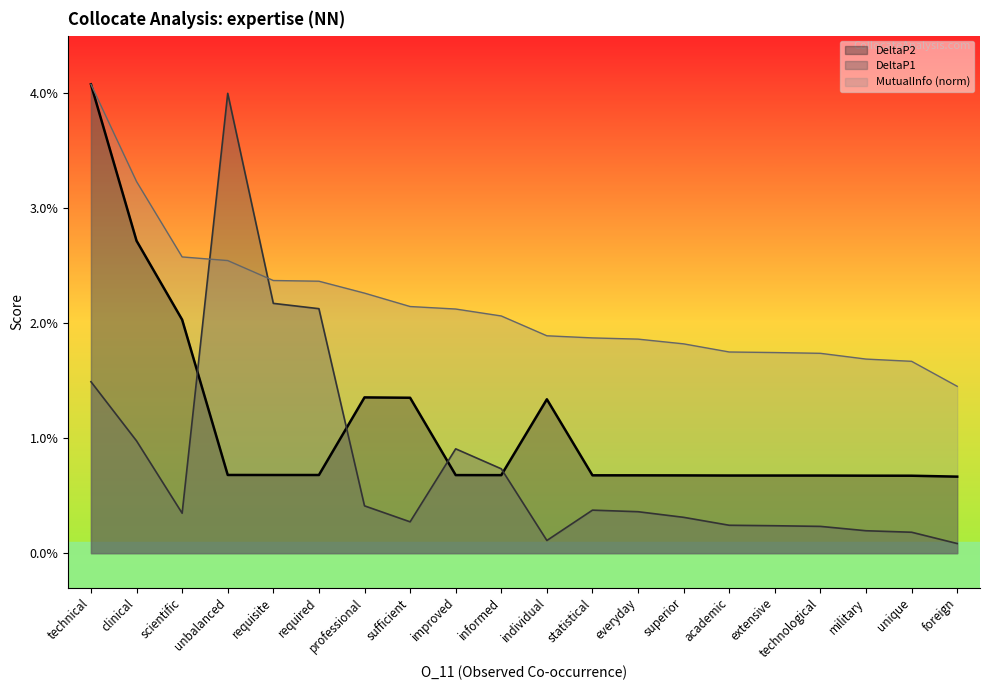

At which category does the chart reach its peak across all series?

technical